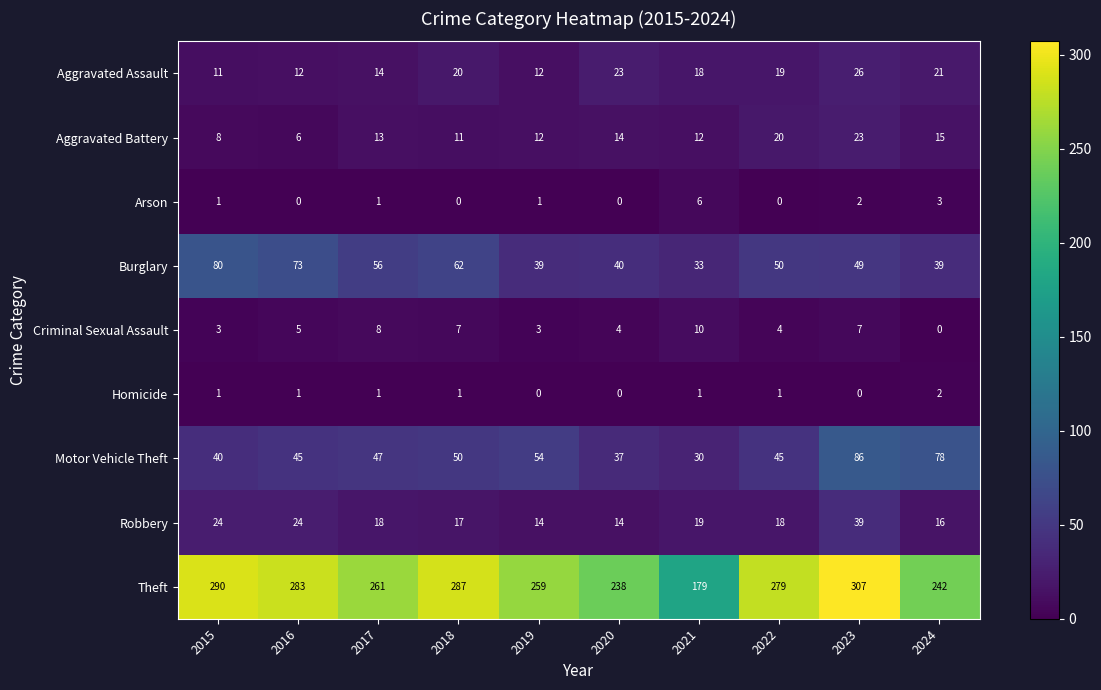

List the series in order of their peak value, lowest first.

Homicide, Arson, Criminal Sexual Assault, Aggravated Battery, Aggravated Assault, Robbery, Burglary, Motor Vehicle Theft, Theft